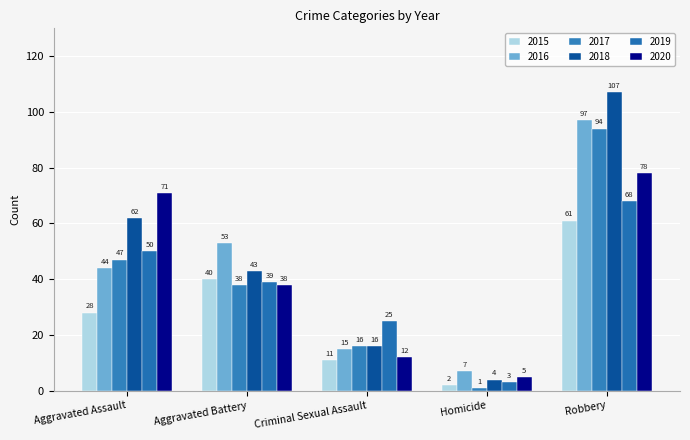

Between Robbery and Criminal Sexual Assault, which is larger?

Robbery